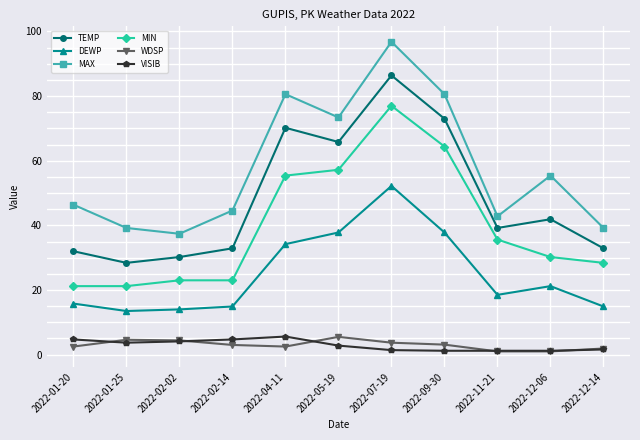

Which series changed the most between 2022-07-19 and 2022-12-06?

MIN